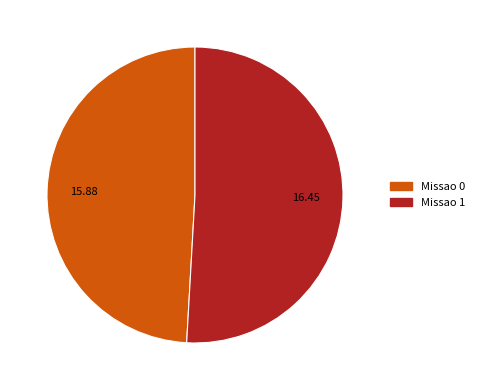

Combined, do Missao 0 and Missao 1 account for over 50%?

Yes